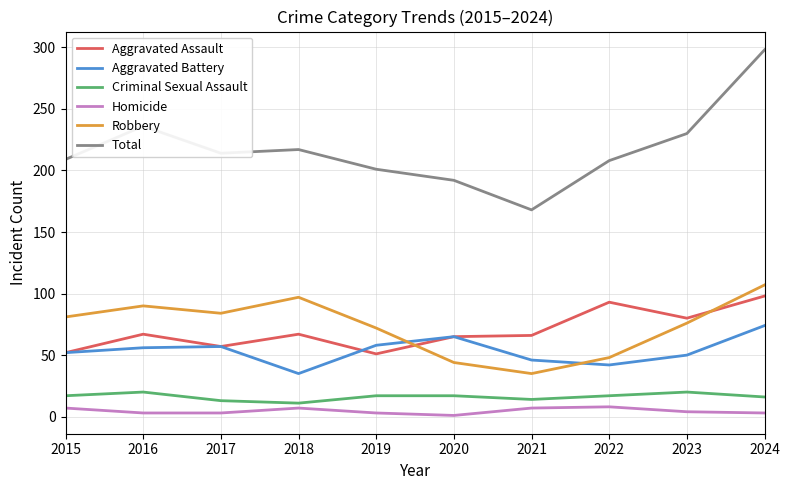

True or false: Robbery has a value of 158 at 2018.

False